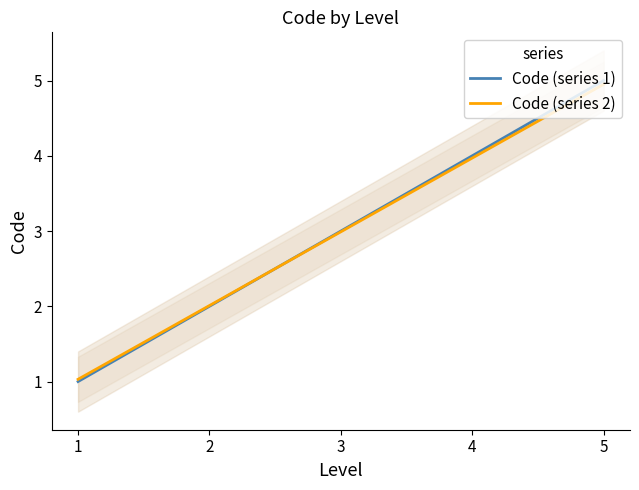

What are all the series names shown in the legend?

Code (series 1), Code (series 2)